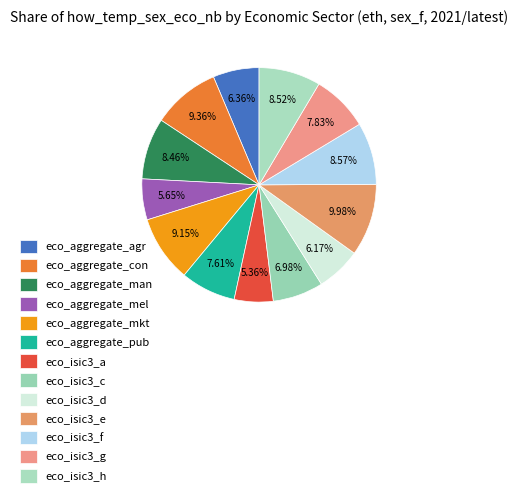

Does eco_aggregate_agr account for over 50% of the chart?

No